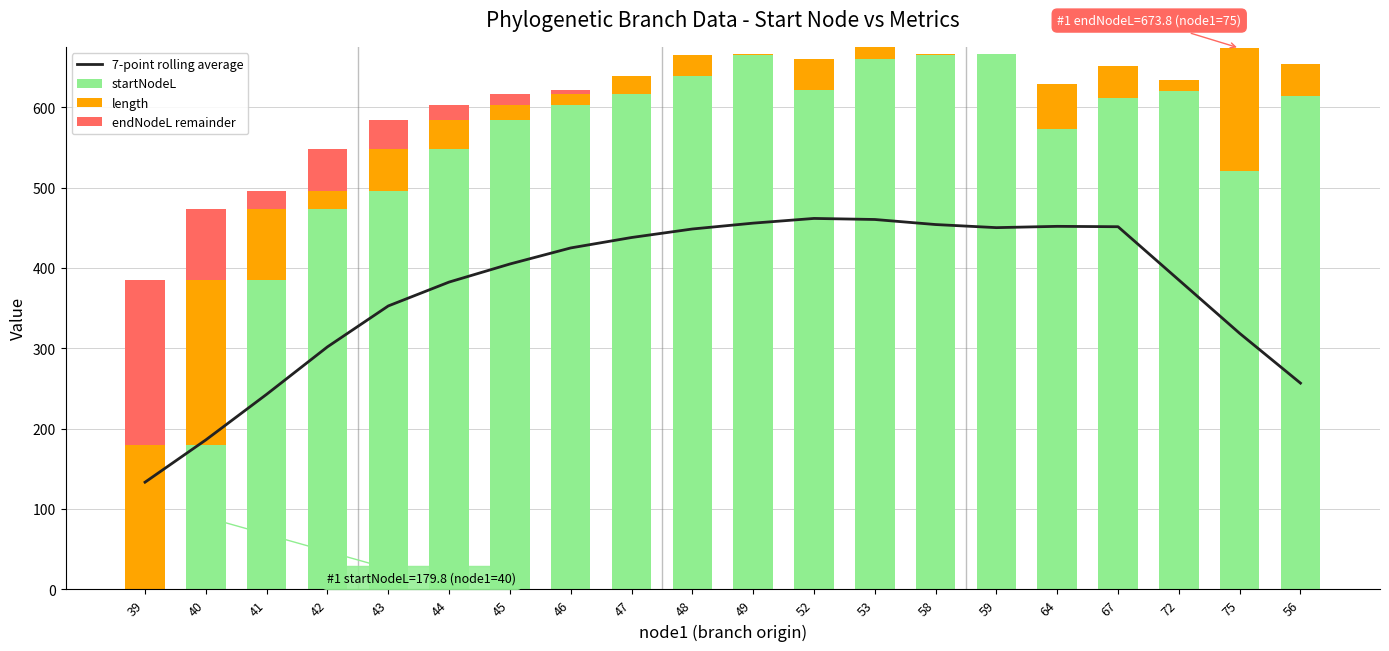

At which category is the sum across all series the highest?

53